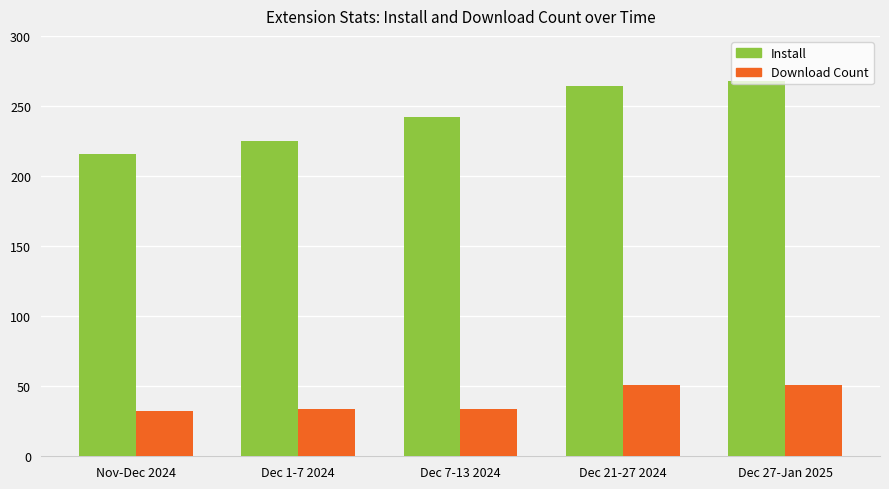

What is the lowest value of the Install series?

216